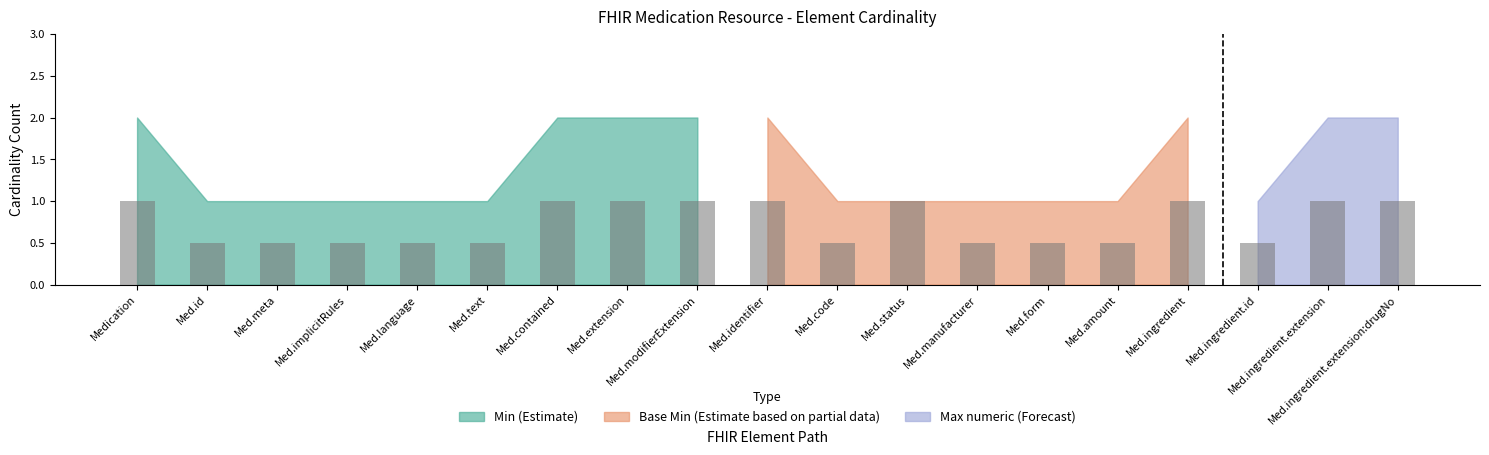

The chart shows a value of 0.7 at Med.ingredient.id. True or false?

False